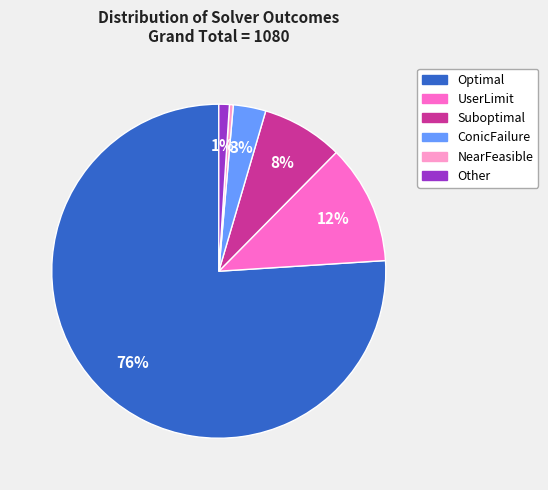

To the nearest percent, what is the difference between the largest and smallest slice percentages?

76%